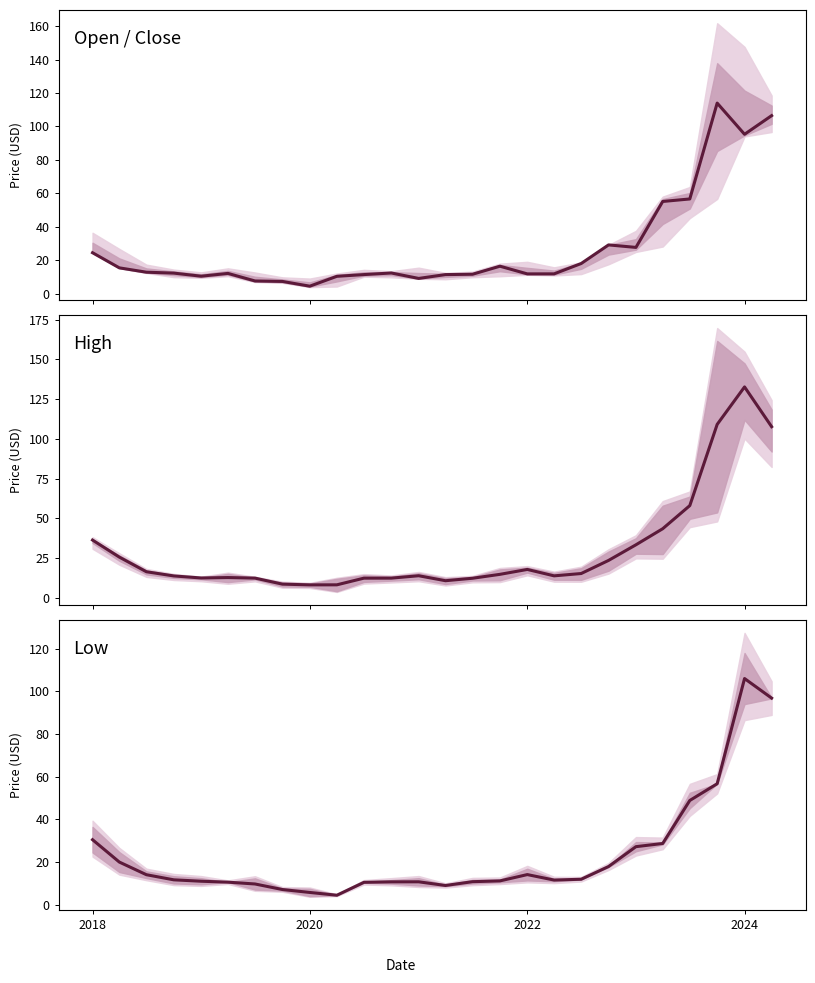

What is the value of the High (midpoint) point at the 20th from the left?

23.6